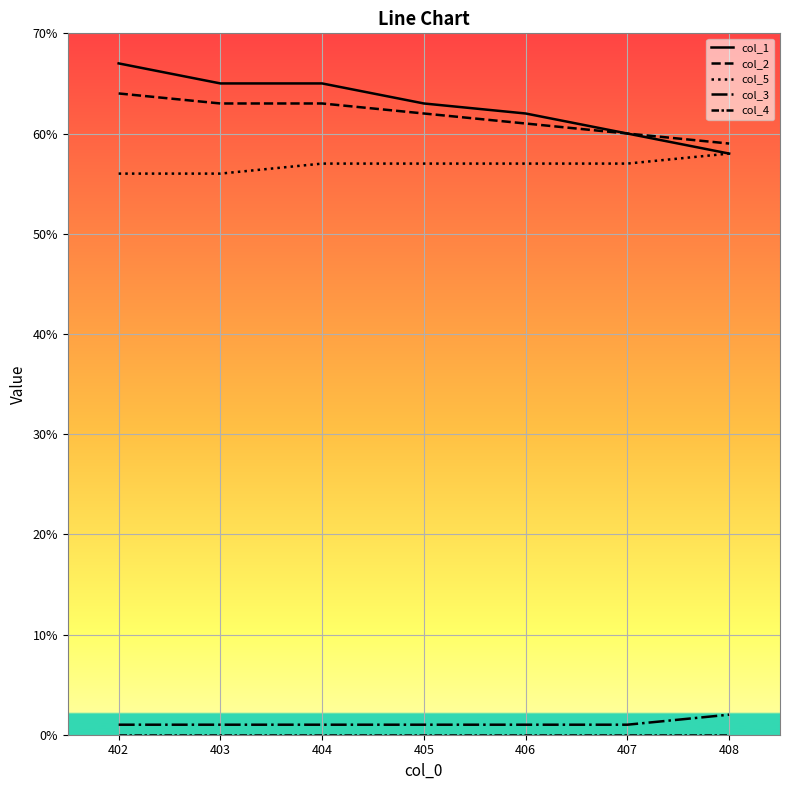

Count the number of data series in this chart.

5